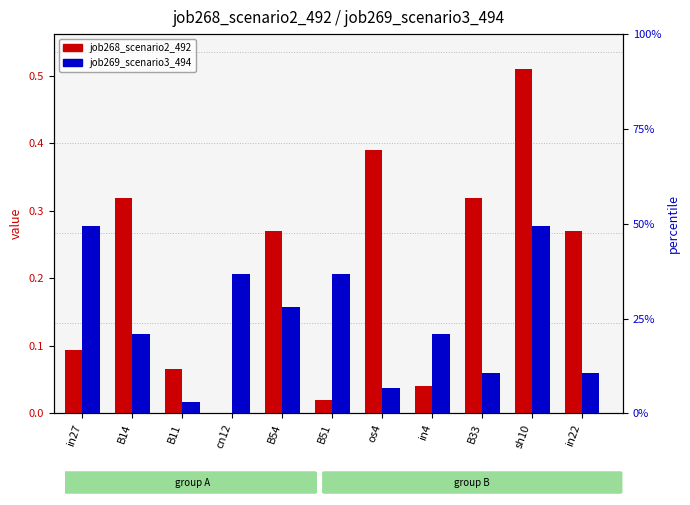

At which label does job268_scenario2_492 reach its minimum?

cn12